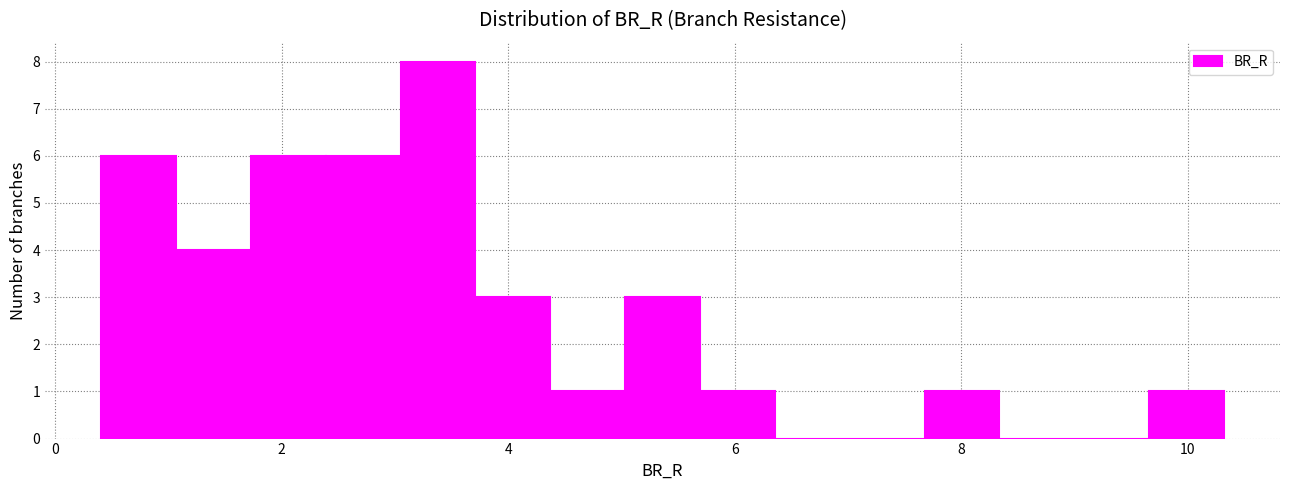

Read against the x-axis, roughly where is the centre of the tallest bar?

3.4